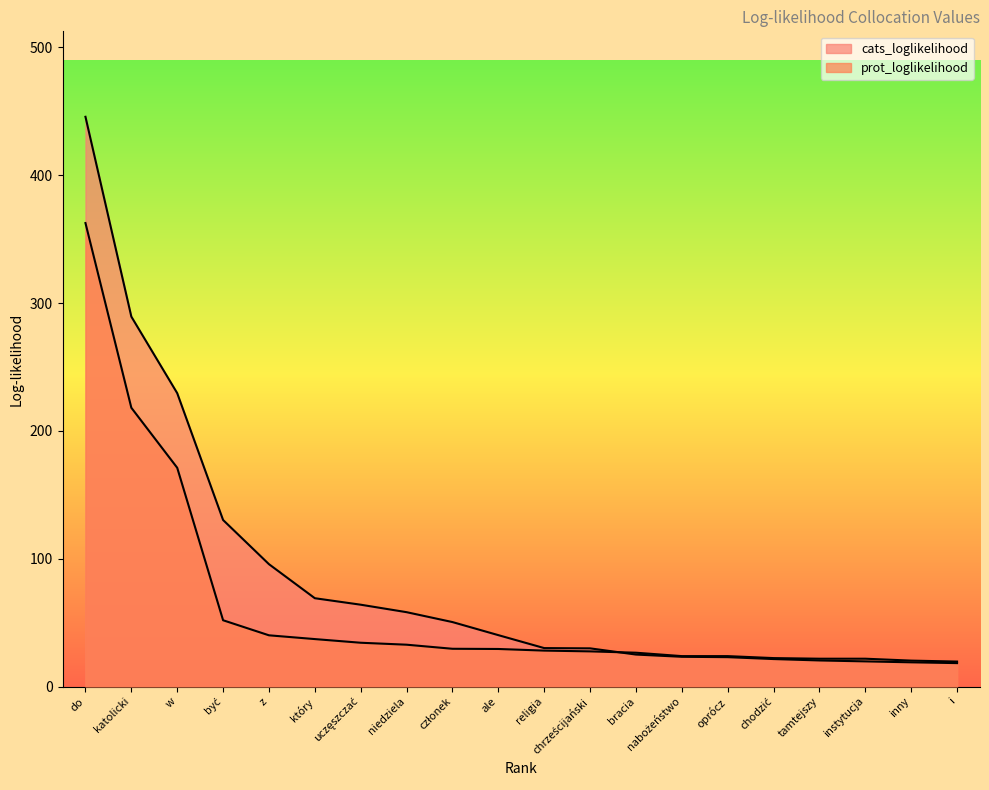

Which category has the highest value in the prot_loglikelihood series?

do